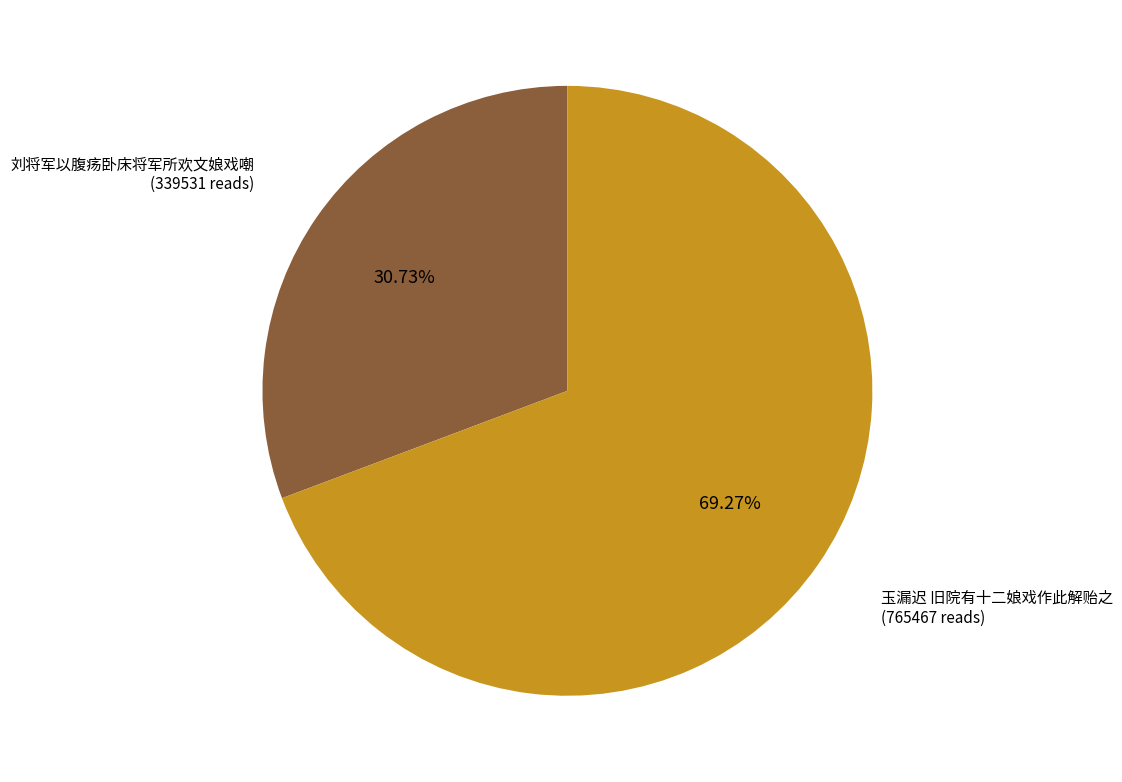

True or false: 刘将军以腹疡卧床将军所欢文娘戏嘲 accounts for 38% of the total.

False